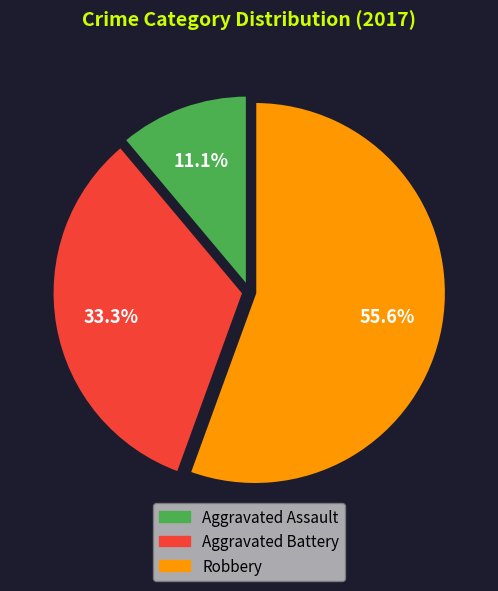

Approximately how many times larger is the value at Robbery compared to Aggravated Battery?

1.7